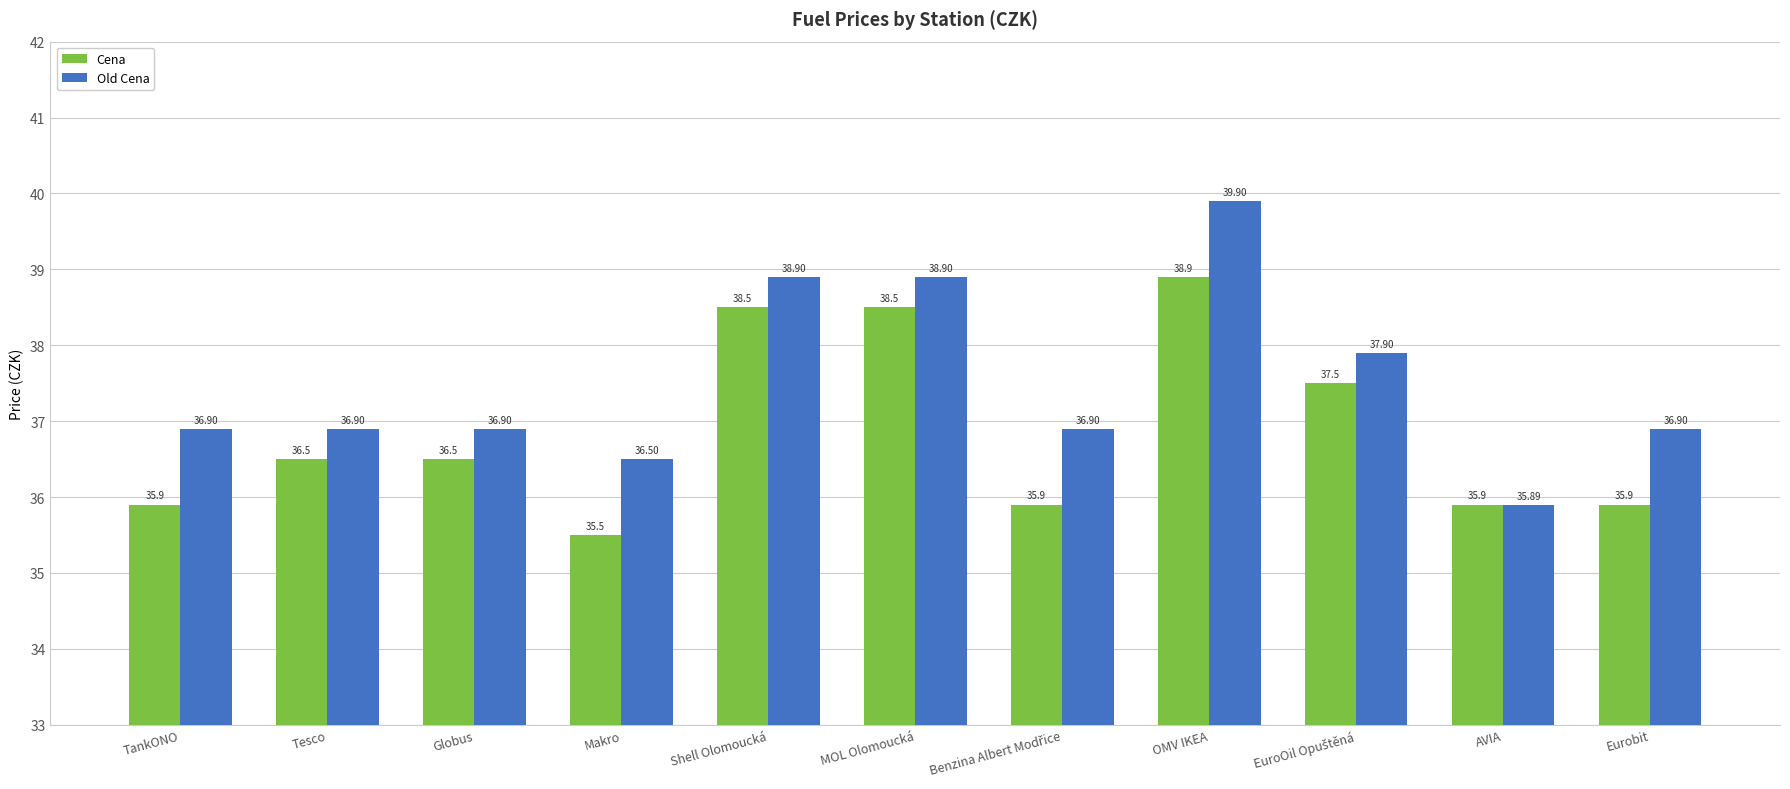

How many values in the Old Cena series are below 36?

1